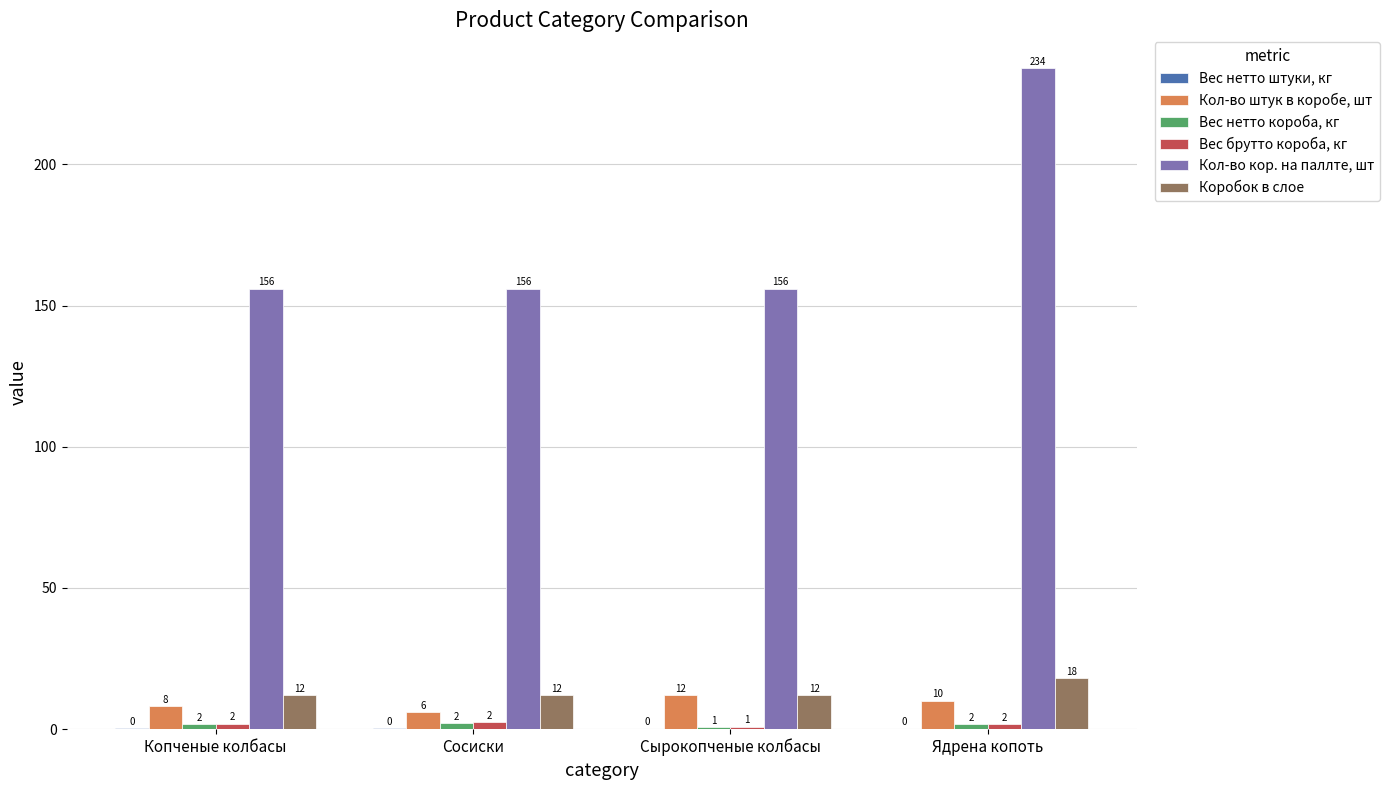

Which series has the largest total across all categories?

Кол-во кор. на паллте, шт